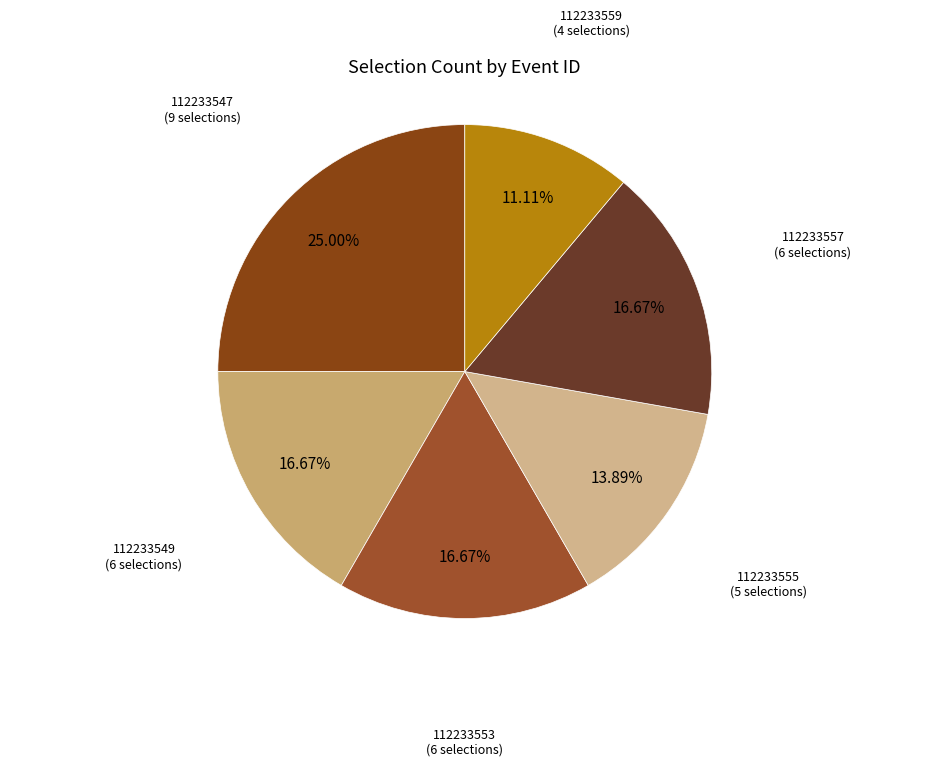

To the nearest percent, what percentage of the pie is 112233555?

14%